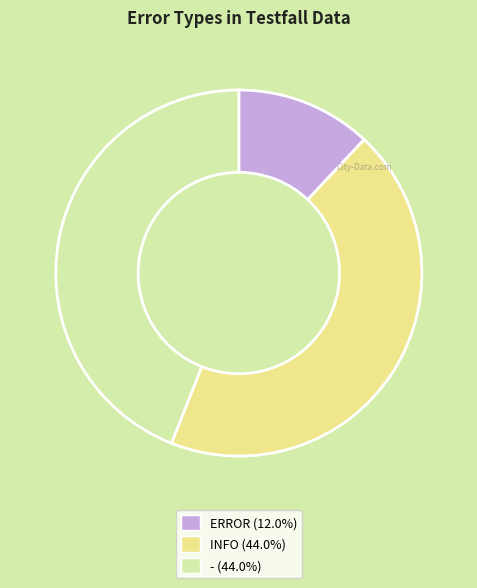

Count the number of slices in the pie.

3